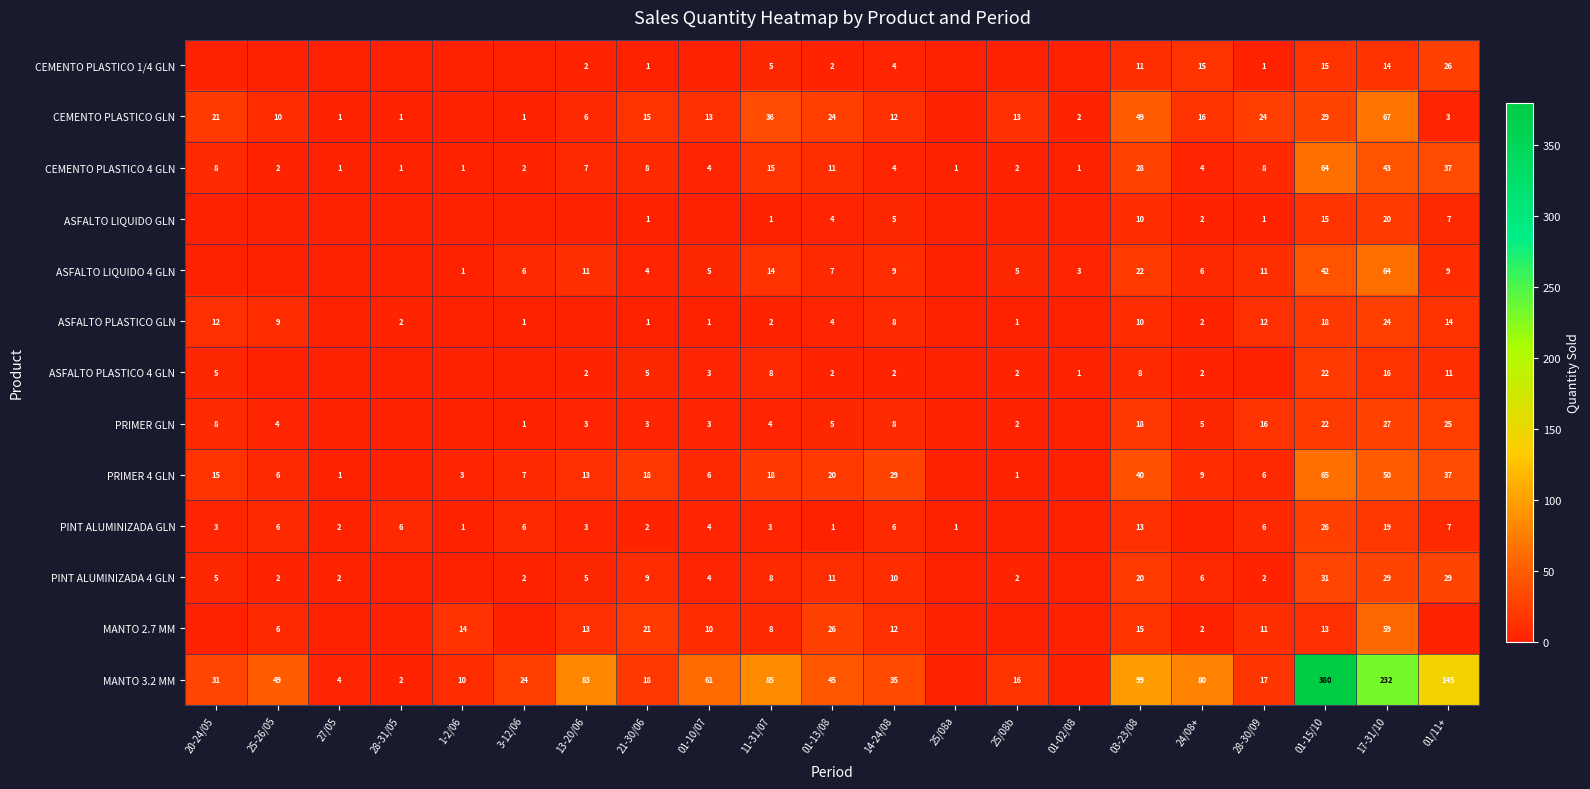

Is it true that CEMENTO PLASTICO 4 GLN equals 3 at 21-30/06?

False